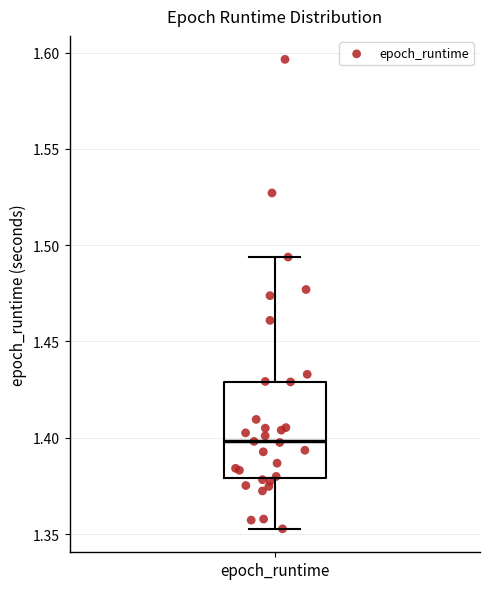

Transcribe this box plot: give where the median line is, the range the box spans, and where the two whiskers end, as read against the y-axis. The values are not printed on the chart, so give them approximately, as read against the axis.

median 1.400, box 1.380 to 1.430, whiskers 1.355 to 1.495